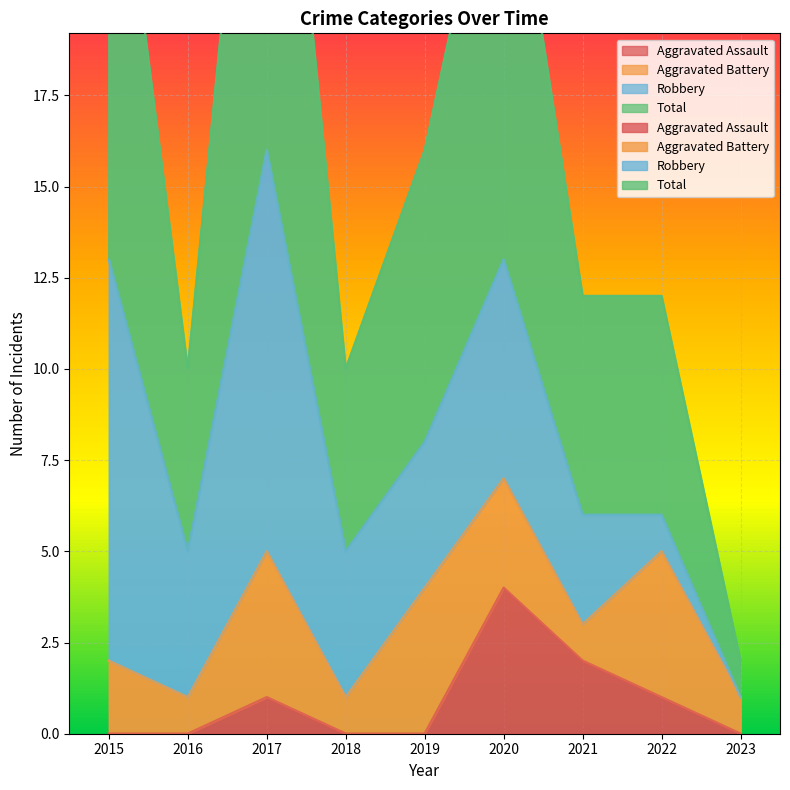

True or false: Total has a value of 32 at 2017.

True